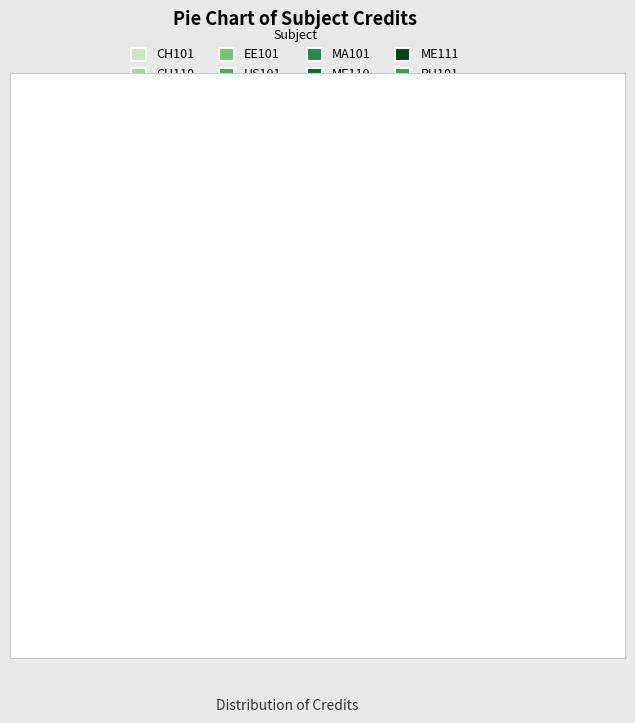

Is there a majority slice in this chart?

No